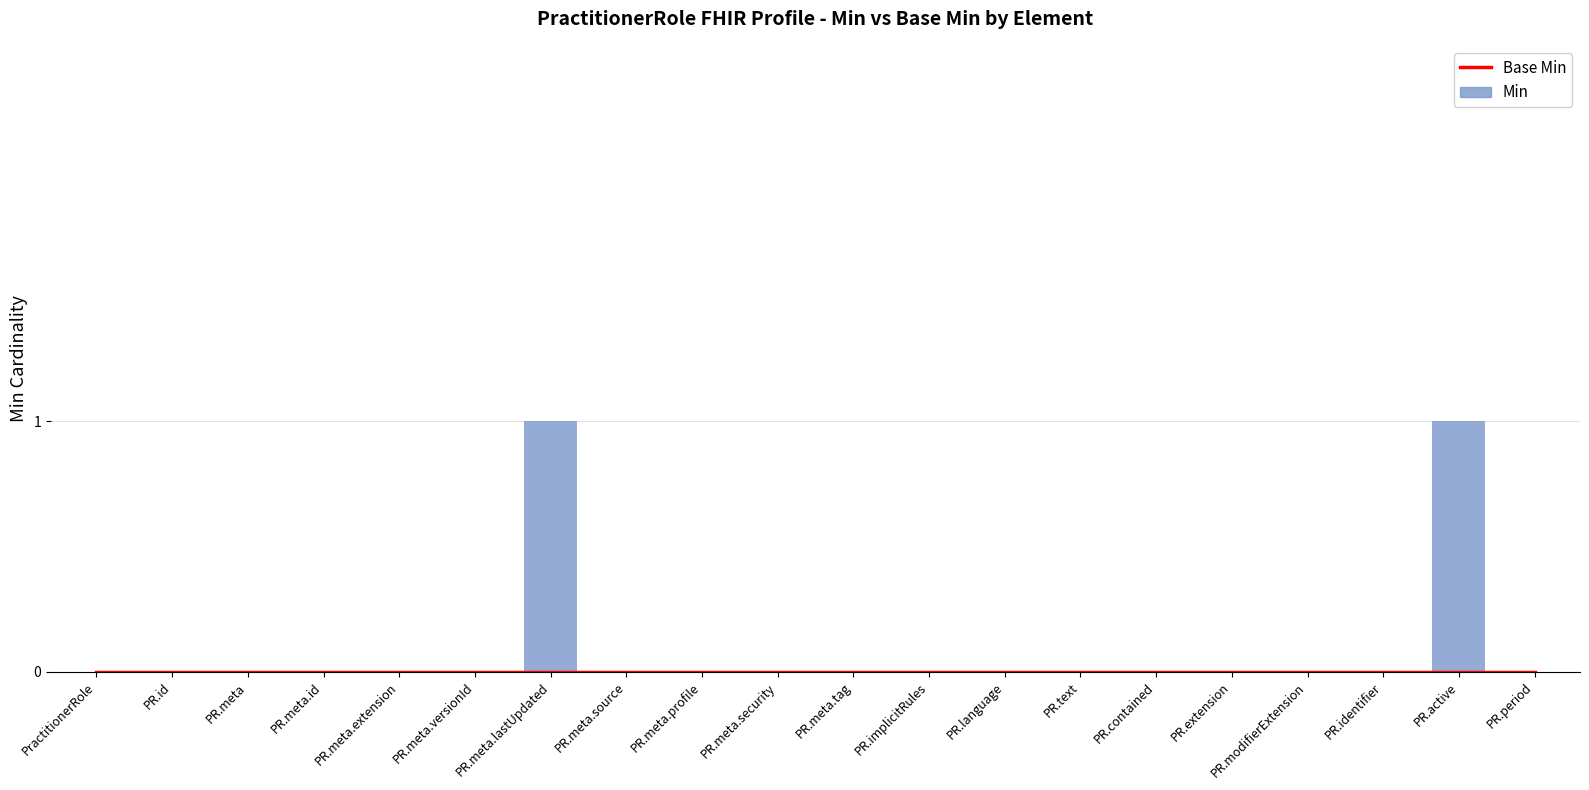

Reading left to right, list all the values displayed in this chart.

Base Min: 0	0	0	0	0	0	0	0	0	0	0	0	0	0	0	0	0	0	0	0
Min: 0	0	0	0	0	0	1	0	0	0	0	0	0	0	0	0	0	0	1	0